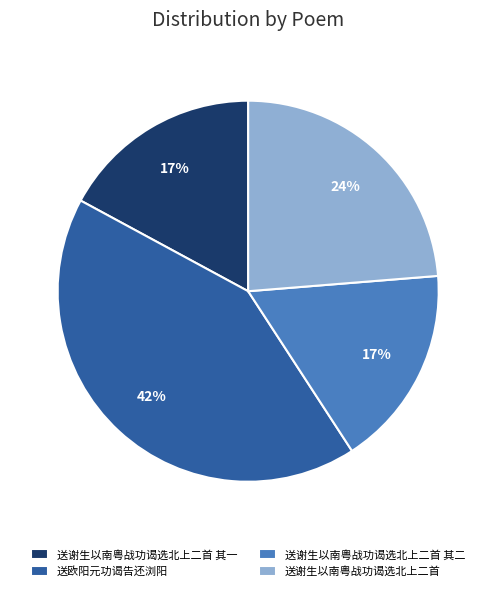

How many slices are in this pie chart?

4